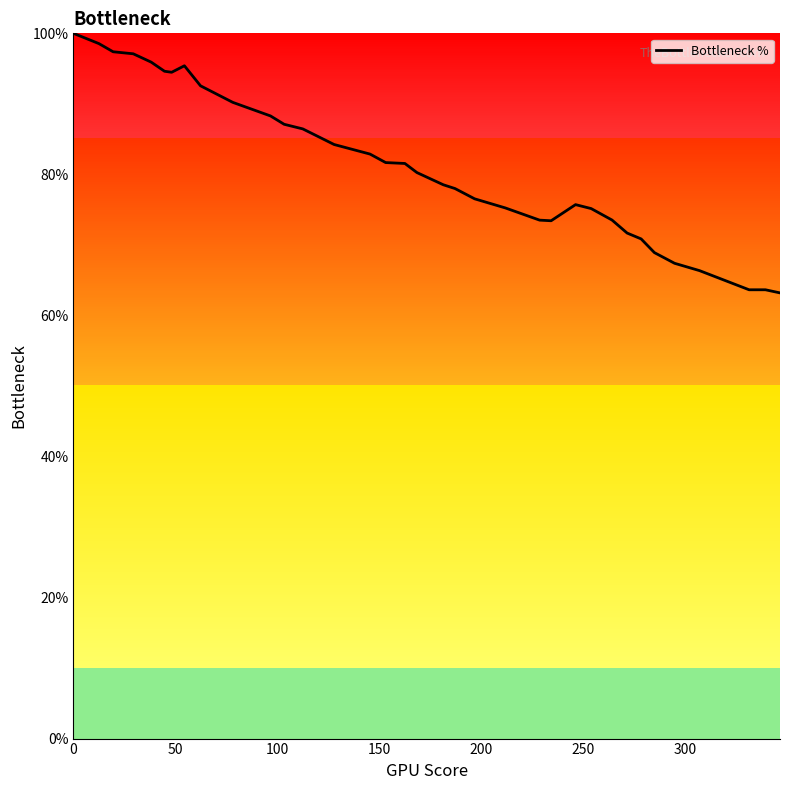

What is the minimum value shown in the chart?

63.2